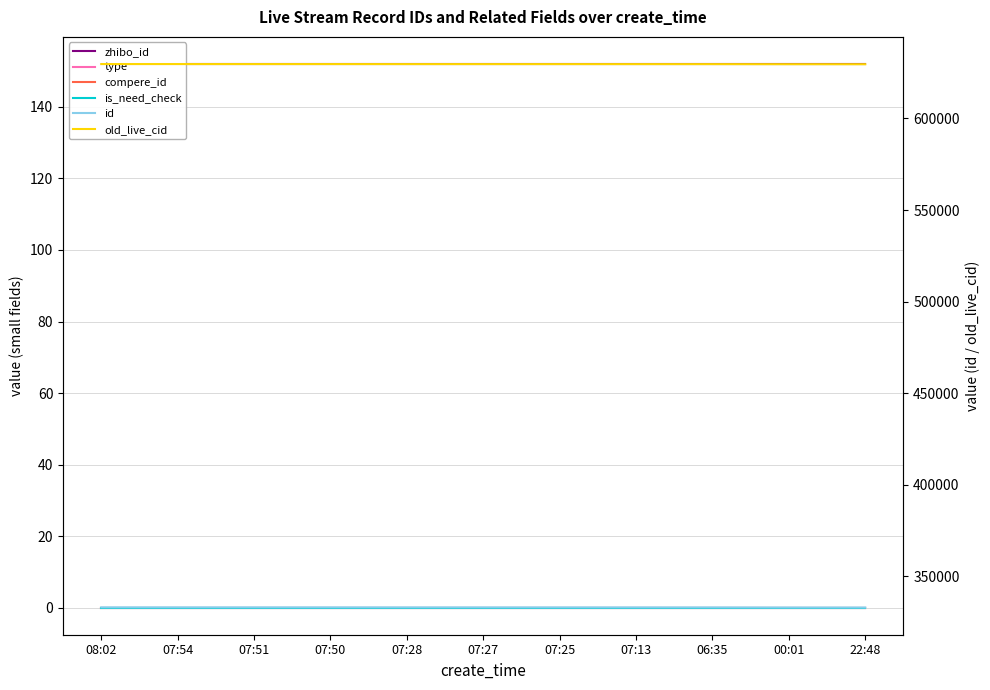

What is the value of the id point at the 9th from the left?

332907